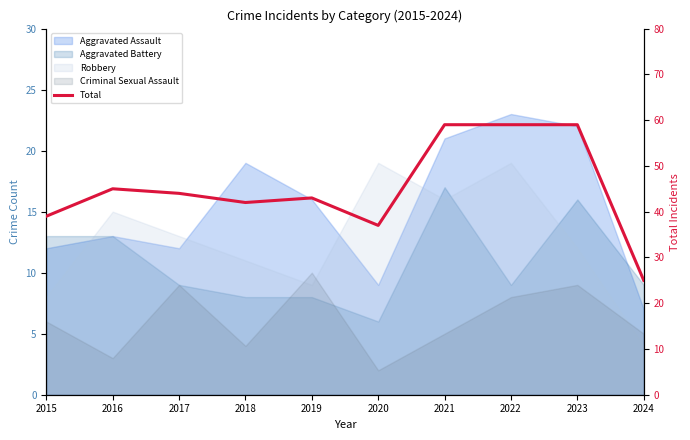

Rank the categories by value from highest to lowest.

2021, 2022, 2023, 2016, 2017, 2019, 2018, 2015, 2020, 2024